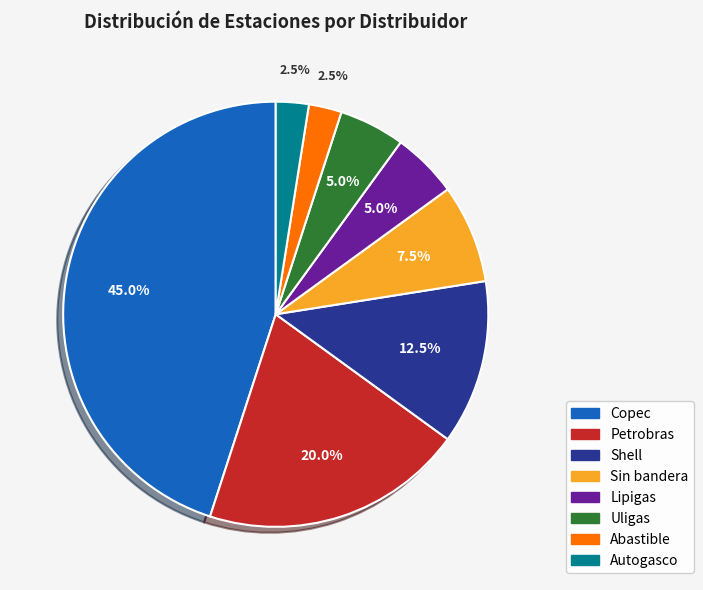

Approximately how many times larger is the value at Autogasco compared to Abastible?

1.0